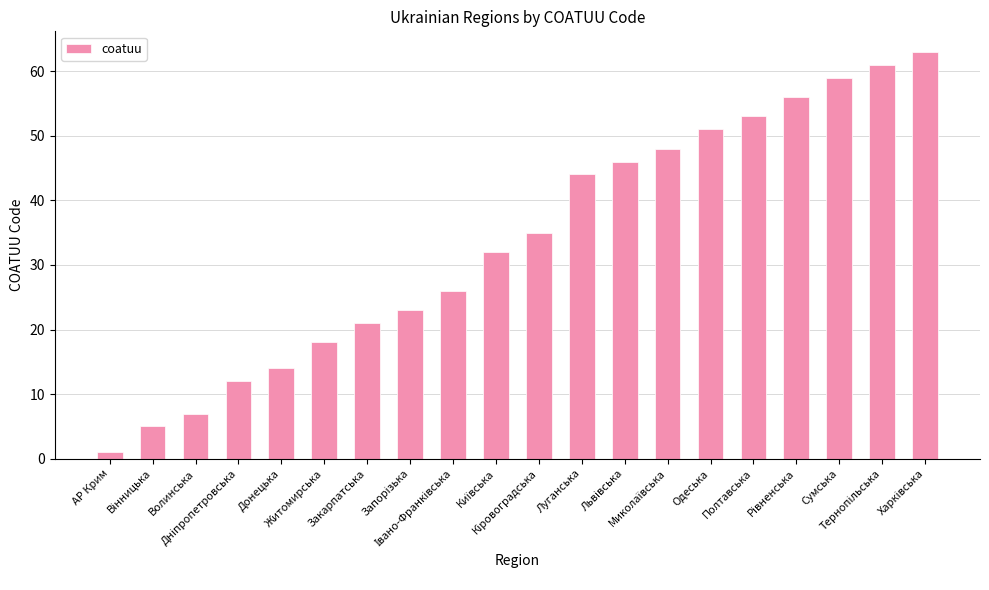

Reading left to right, extract all data points from this chart.

1	5	7	12	14	18	21	23	26	32	35	44	46	48	51	53	56	59	61	63